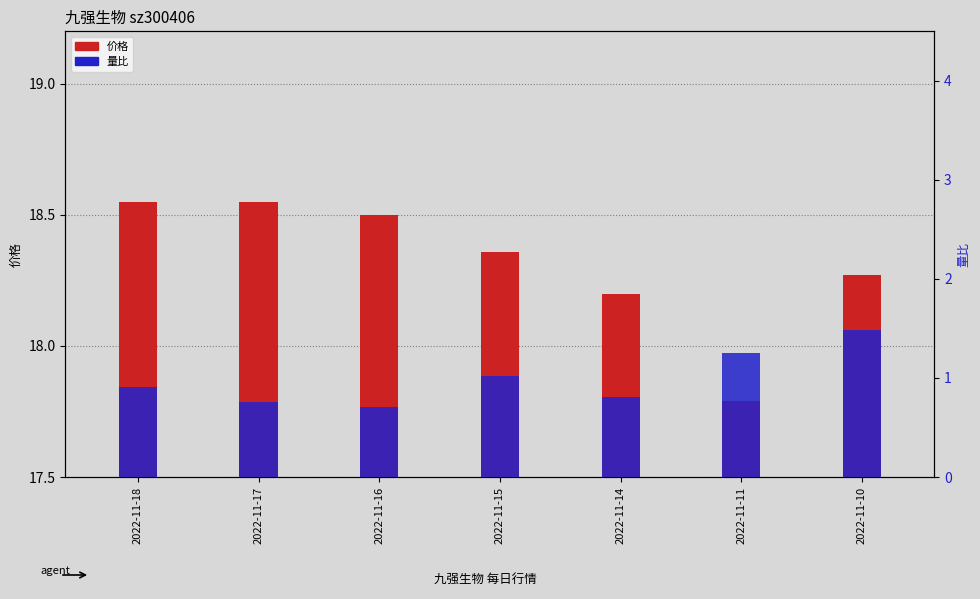

Which category has the lowest value in the 量比 series?

2022-11-16